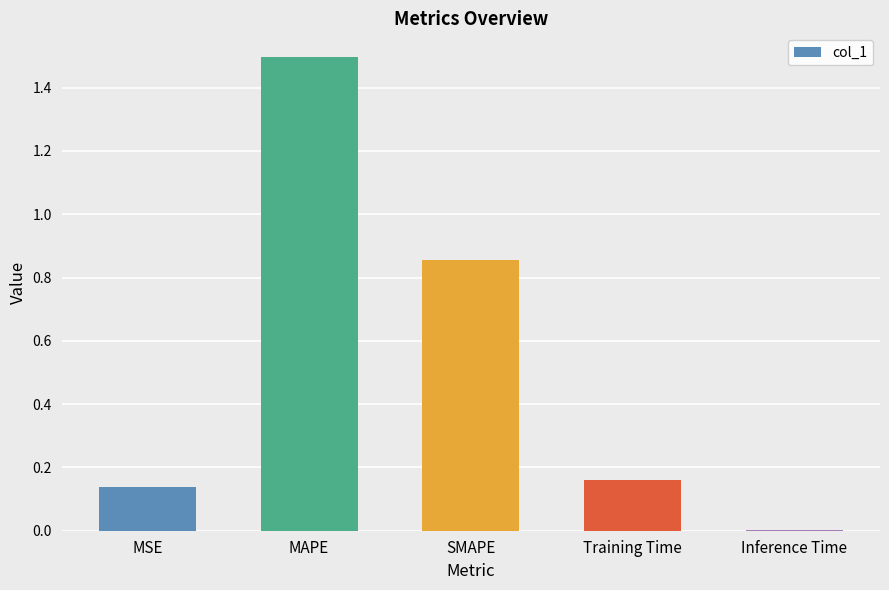

What is the approximate value at MAPE?

1.5